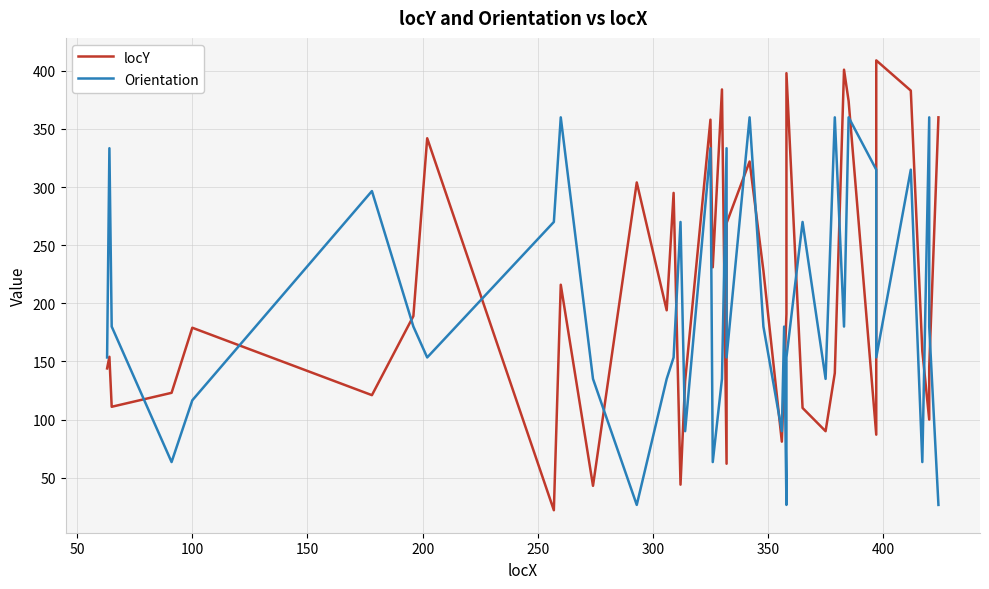

Does the chart have visible grid lines?

Yes